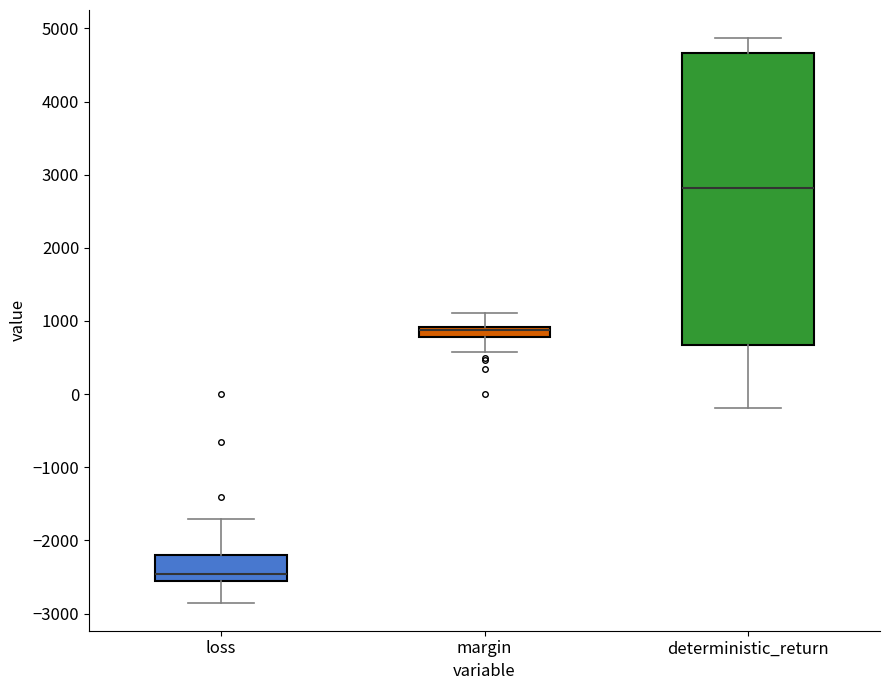

Comparing the boxes themselves (not the whiskers), which one is the tallest?

deterministic_return